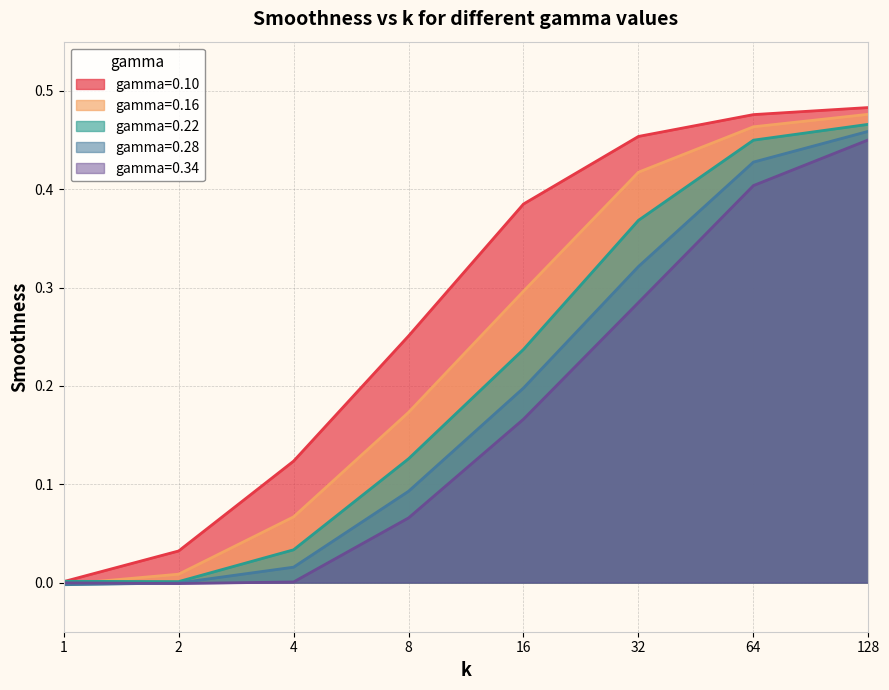

At which label does gamma=0.34 reach its minimum?

2